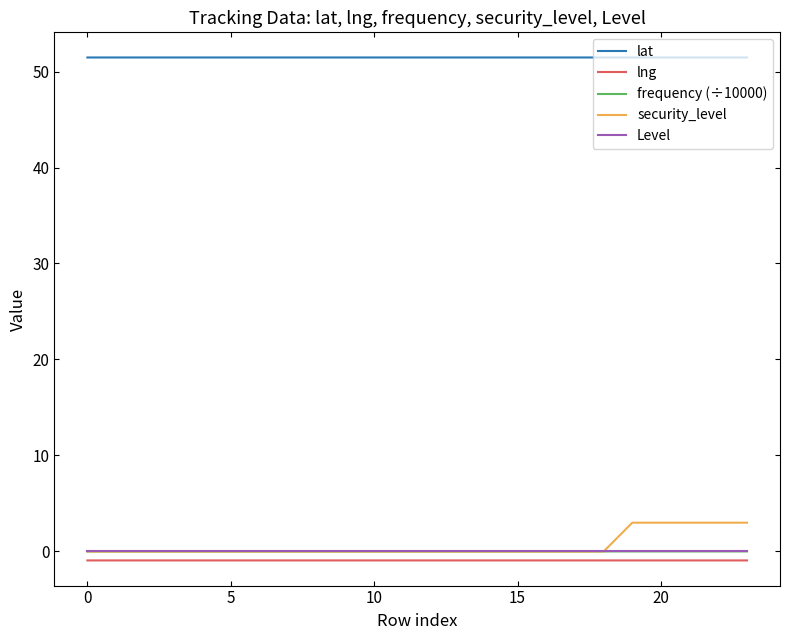

Which series has the largest range (max minus min)?

security_level